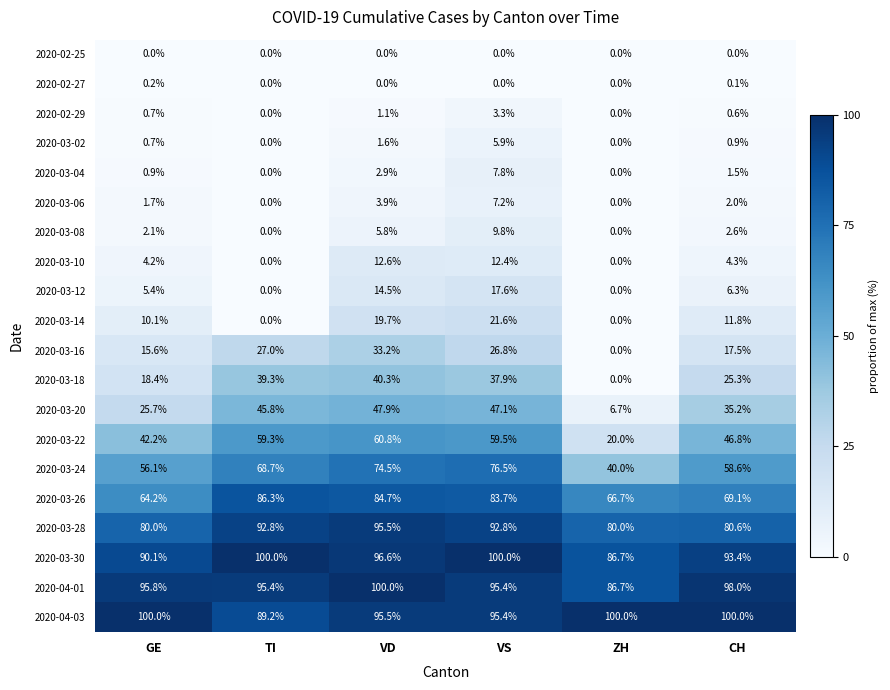

How many data points does each series have?

6